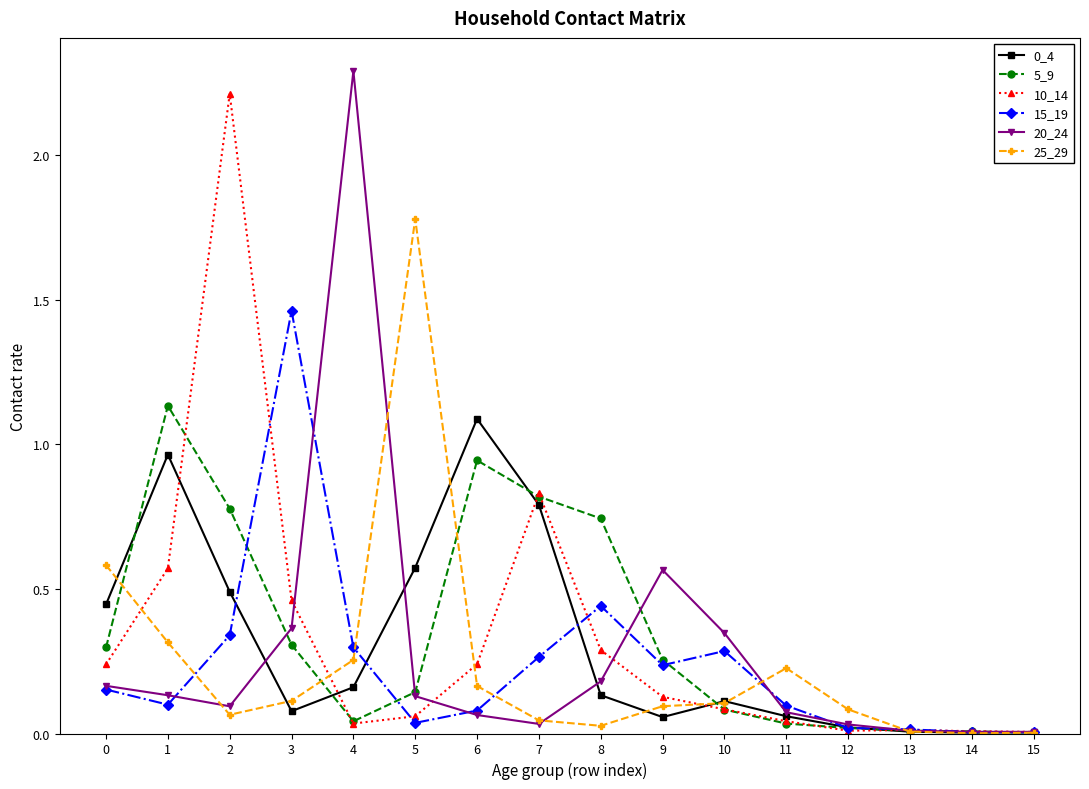

The value of 10_14 at 14 is 0.0. True or false?

True